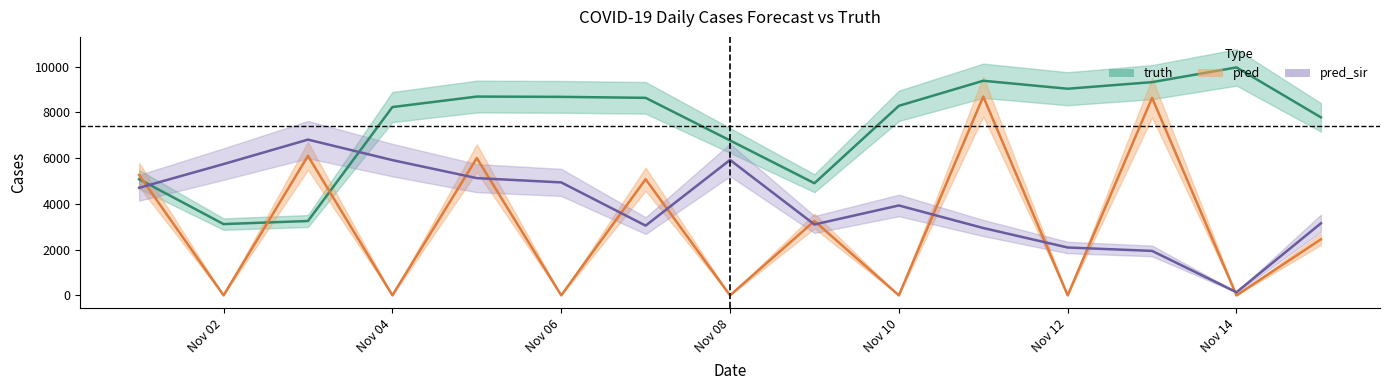

What is the difference between the highest and lowest values at 2021-11-11?

6436.0